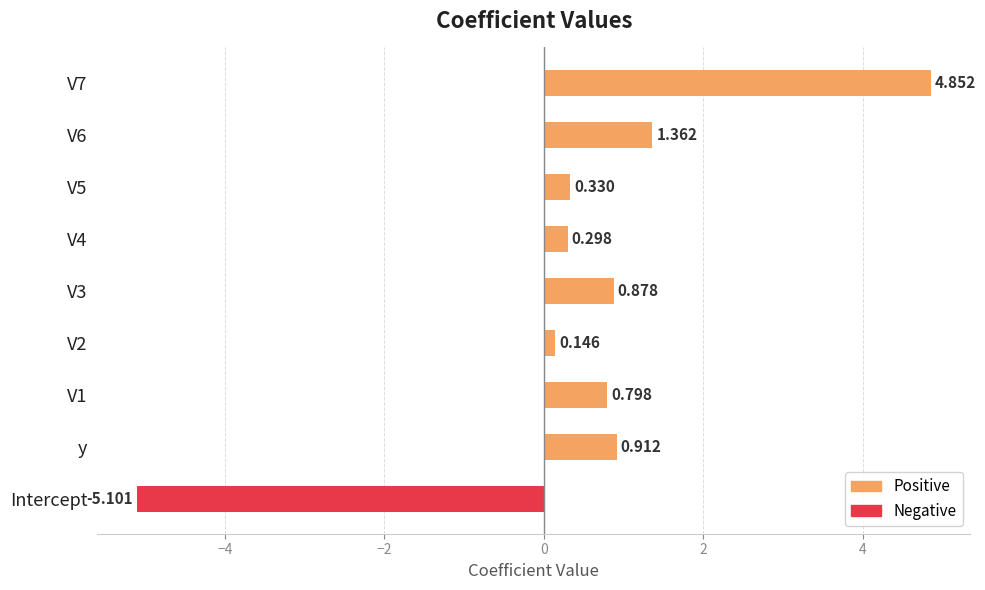

What is the spread (max minus min) of values at V4?

0.3